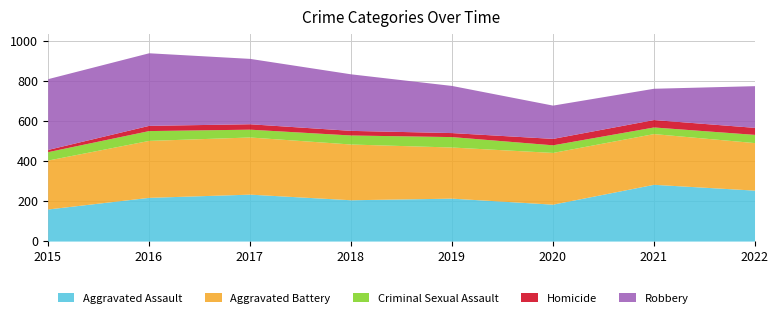

Which has a higher value, 2019 or 2017?

2017